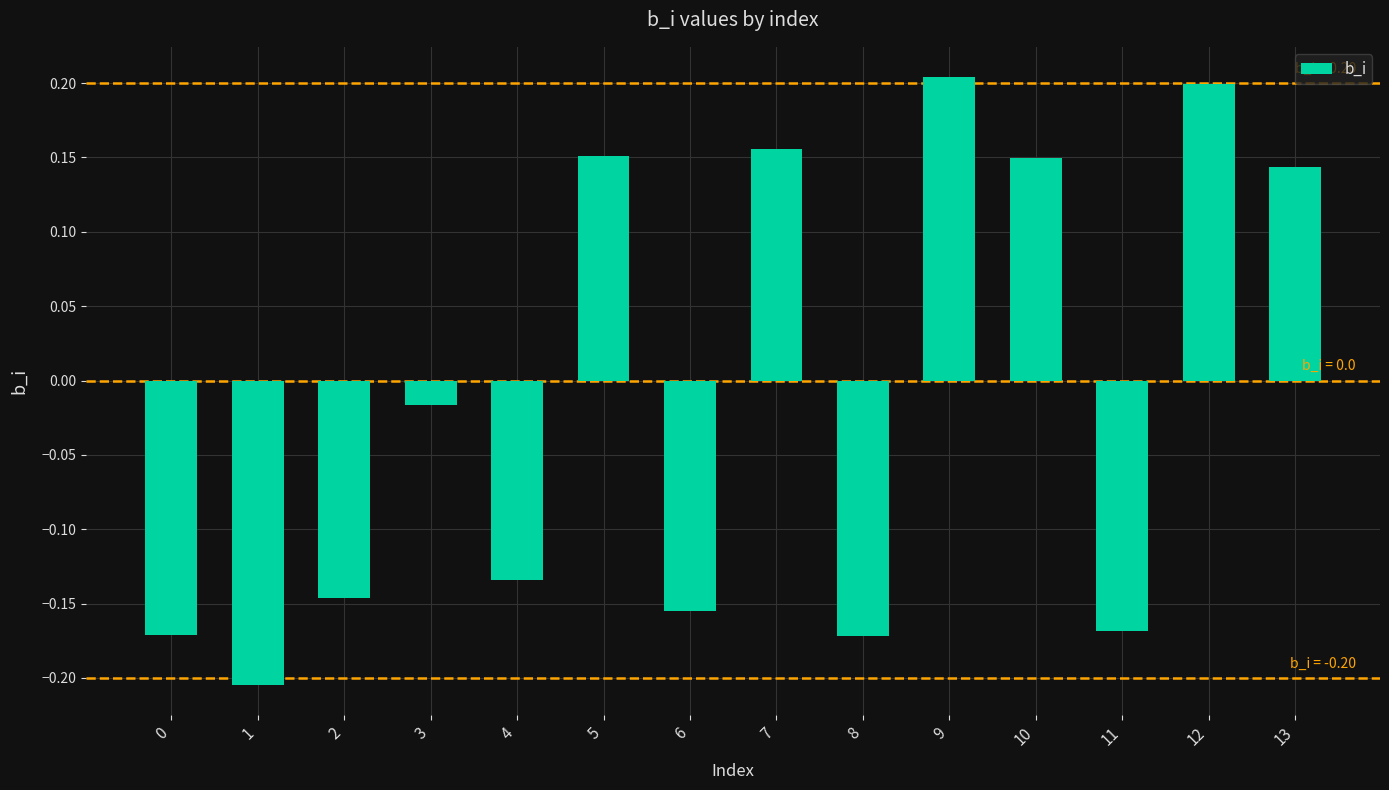

True or false: the data shows -0.1 at 11.

False